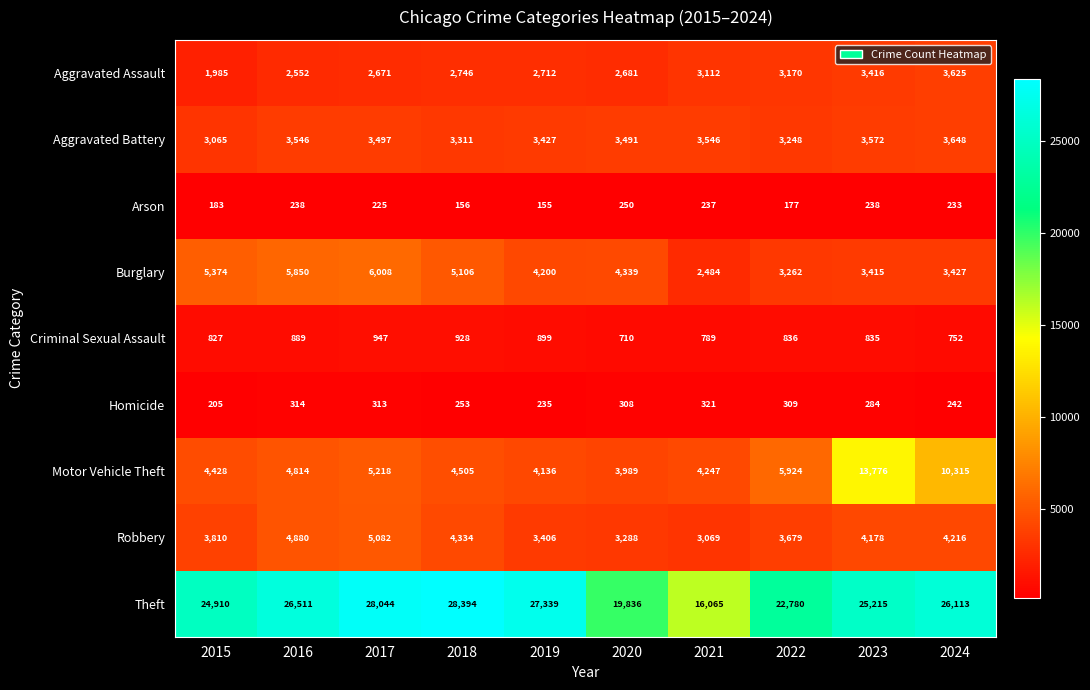

At which label does Criminal Sexual Assault first exceed 836?

2016